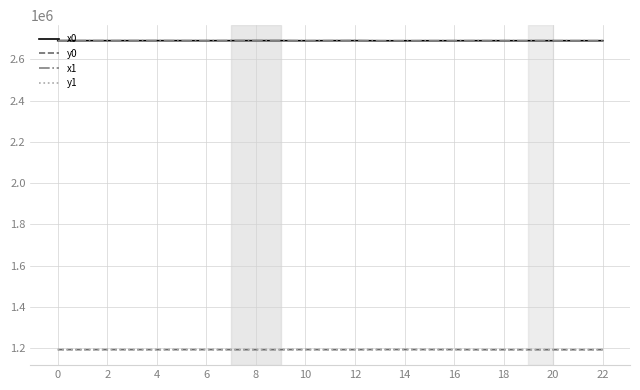

Is this an area chart (filled region under the line)?

No